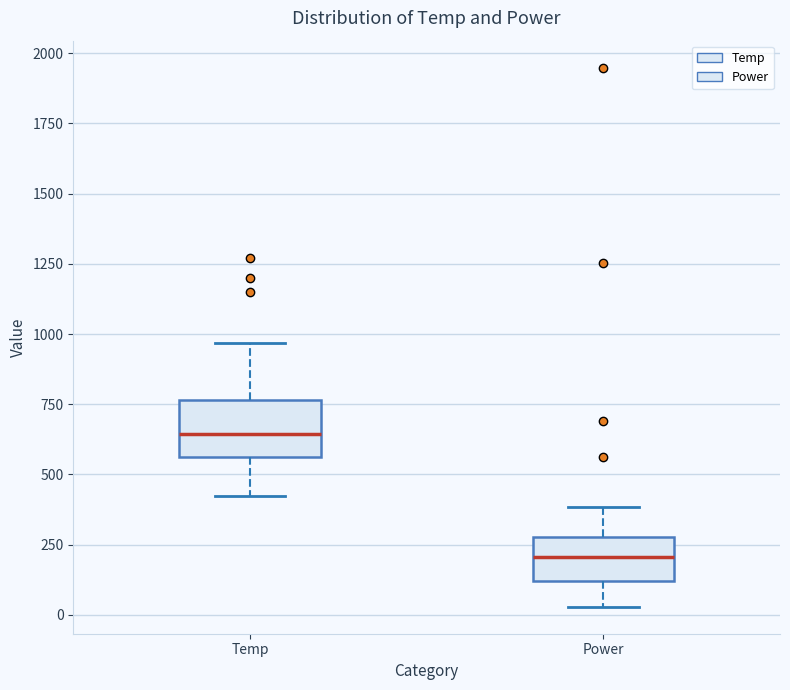

Where does the lower whisker of the box for Temp end on the y-axis? The values are not printed on the chart, so give them approximately, as read against the axis.

400